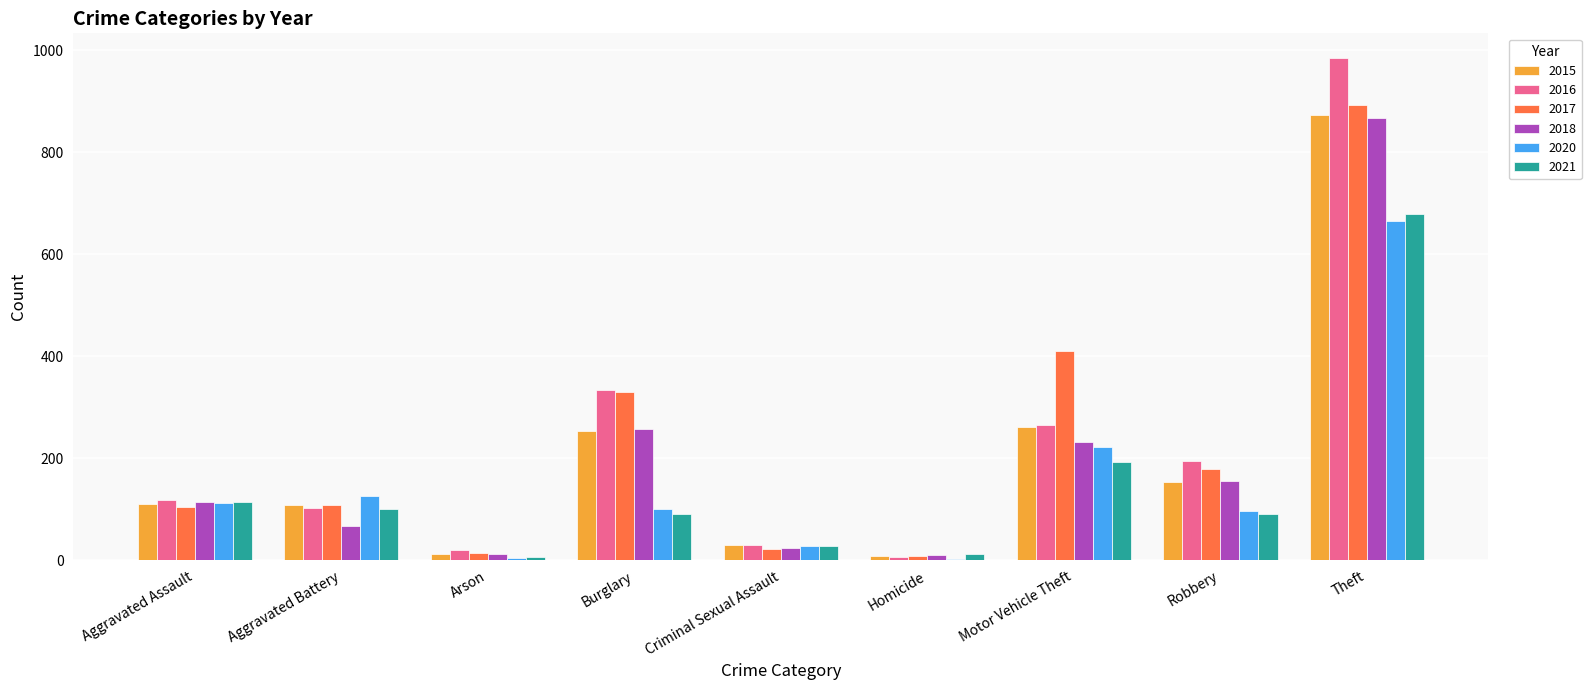

How many categories are shown in the chart?

9